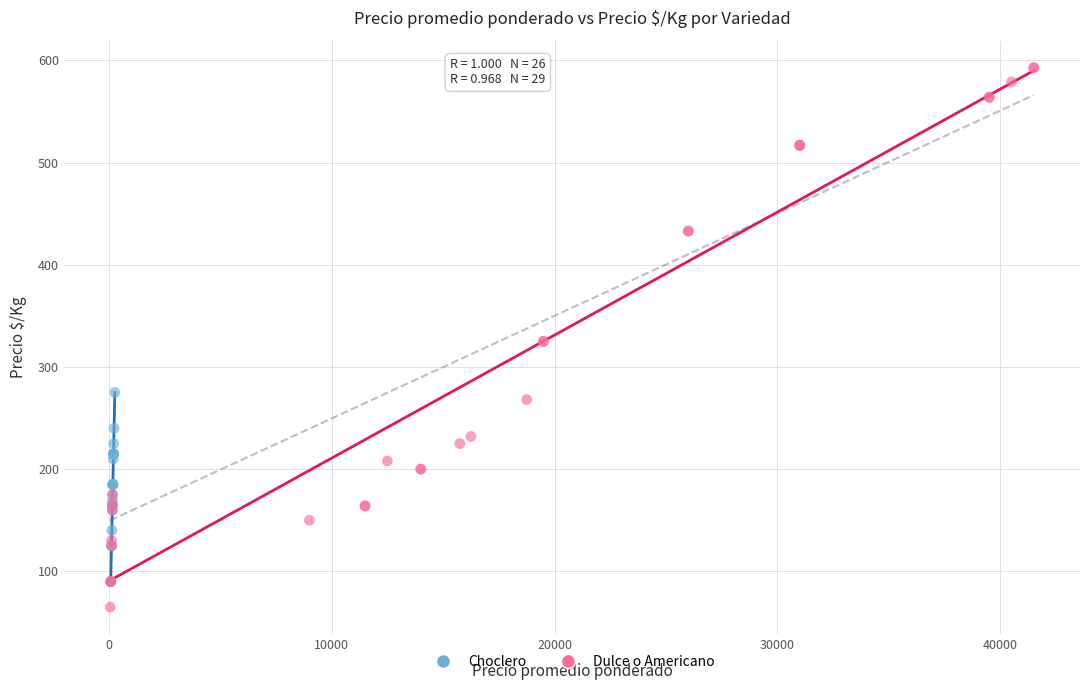

Which series contains the lowest Y value?

Dulce o Americano